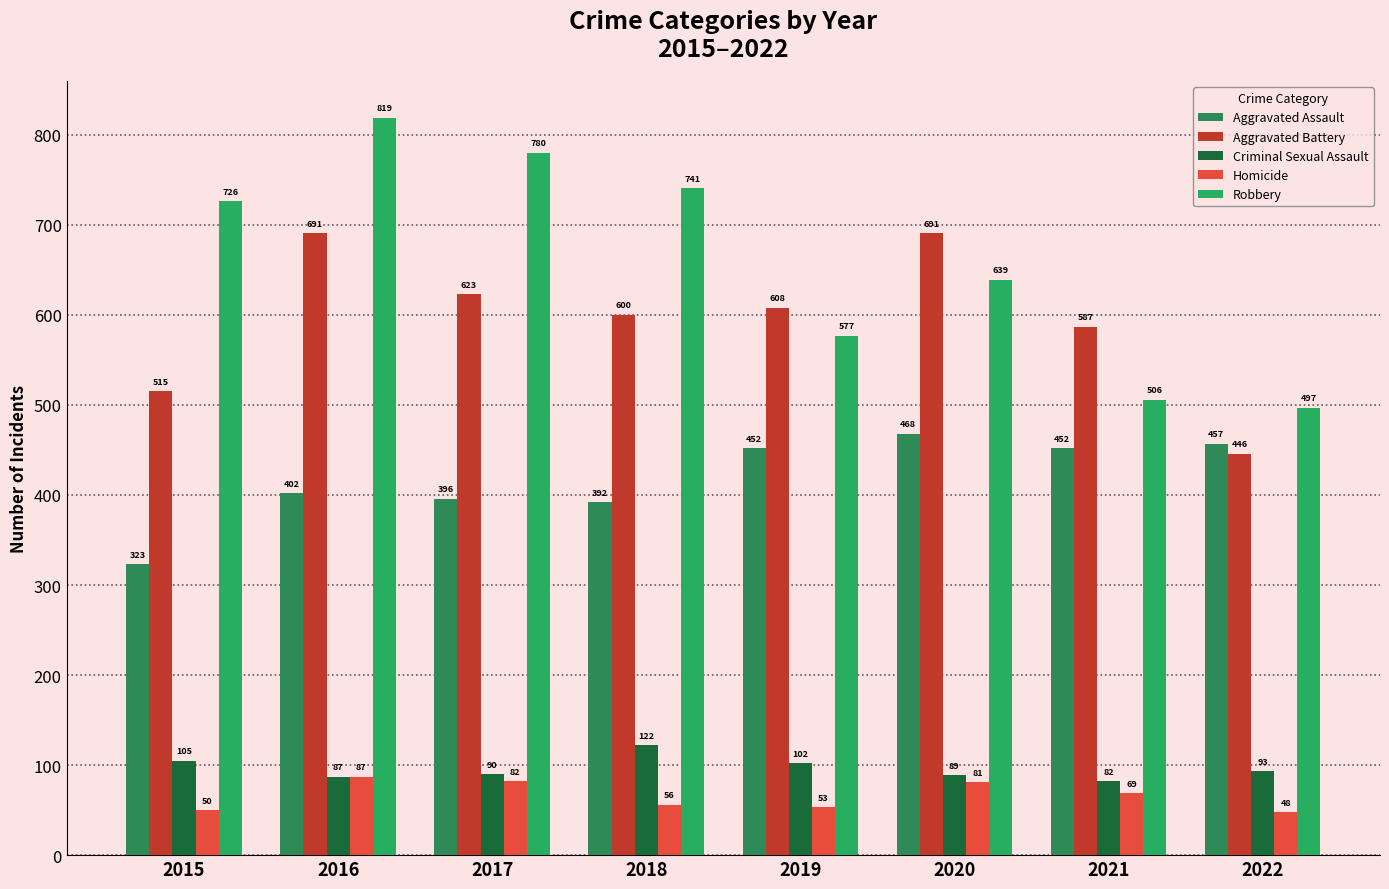

At how many categories does at least one series exceed 602?

6